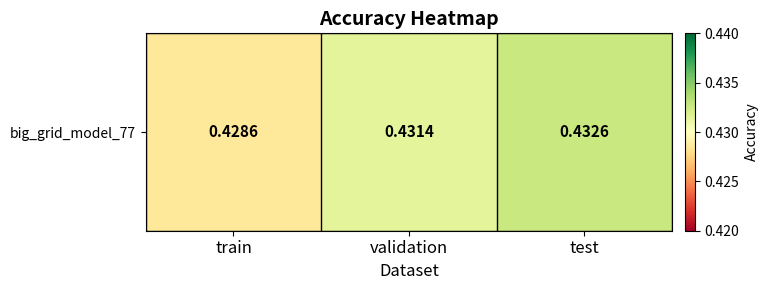

The value at validation is 0.8. True or false?

False